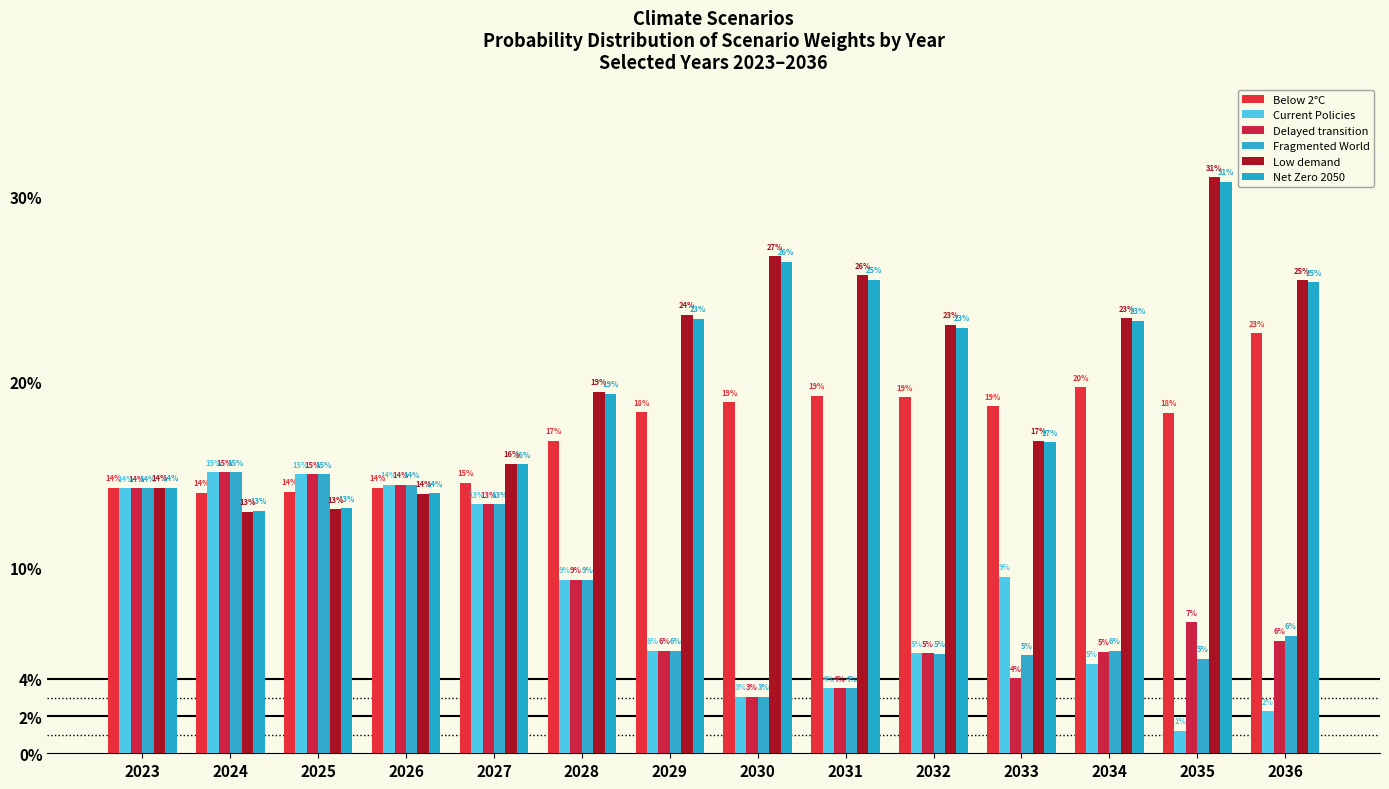

Are the bars grouped side by side (vs. stacked)?

Yes